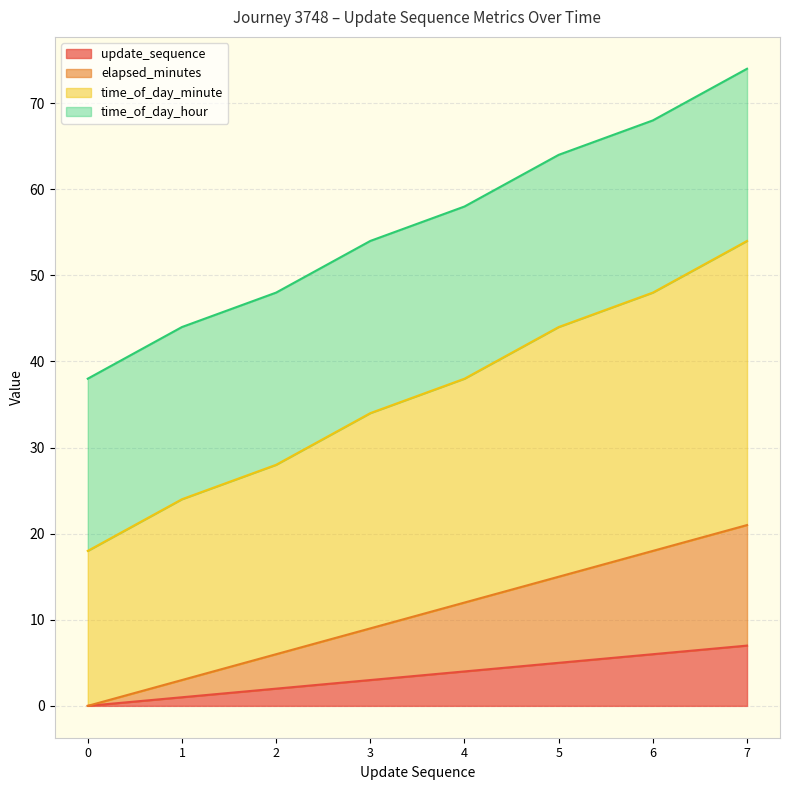

What is the difference between the update_sequence values at 5 and 1?

4